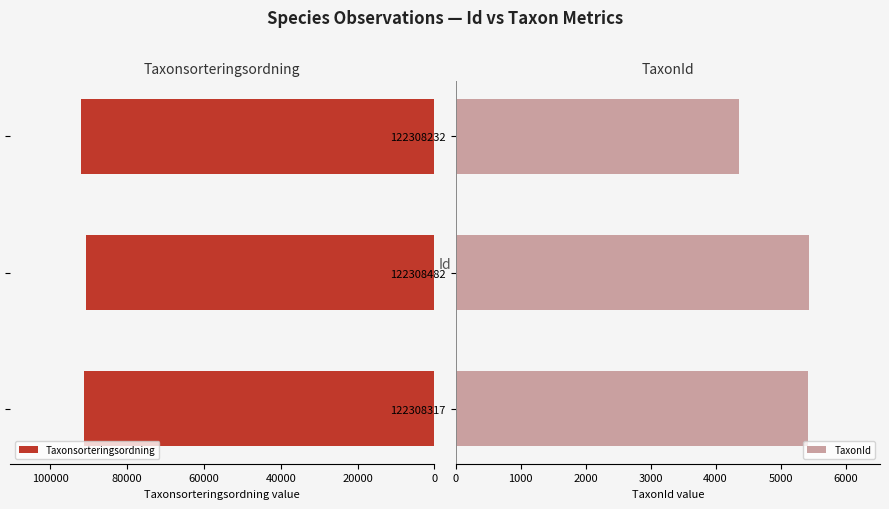

What are all the series names shown in the legend?

Taxonsorteringsordning, TaxonId